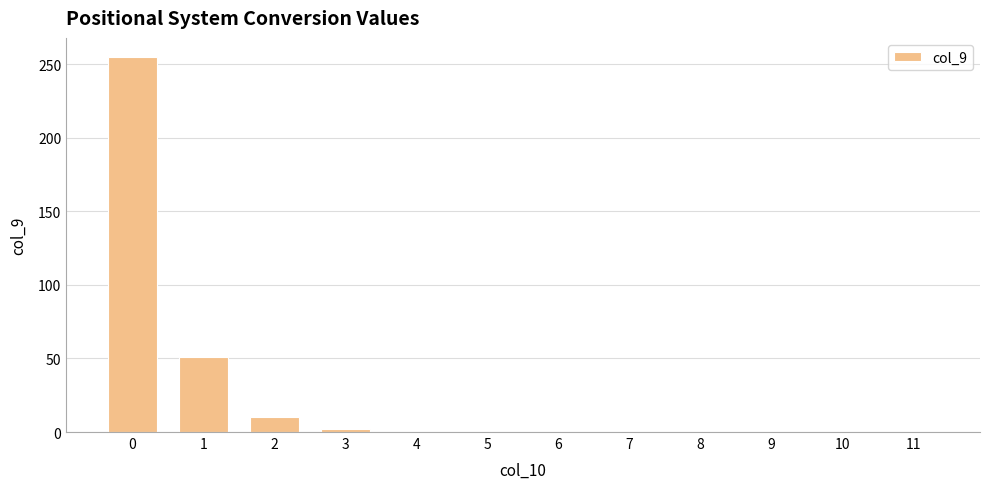

What is the sum of all values?

318